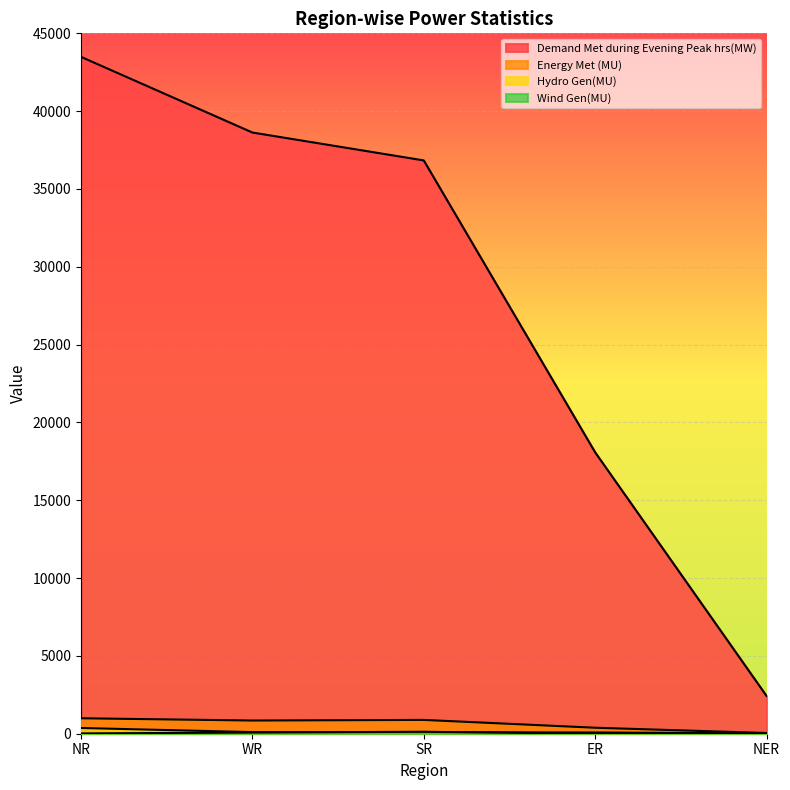

How many lines are shown in the chart?

4